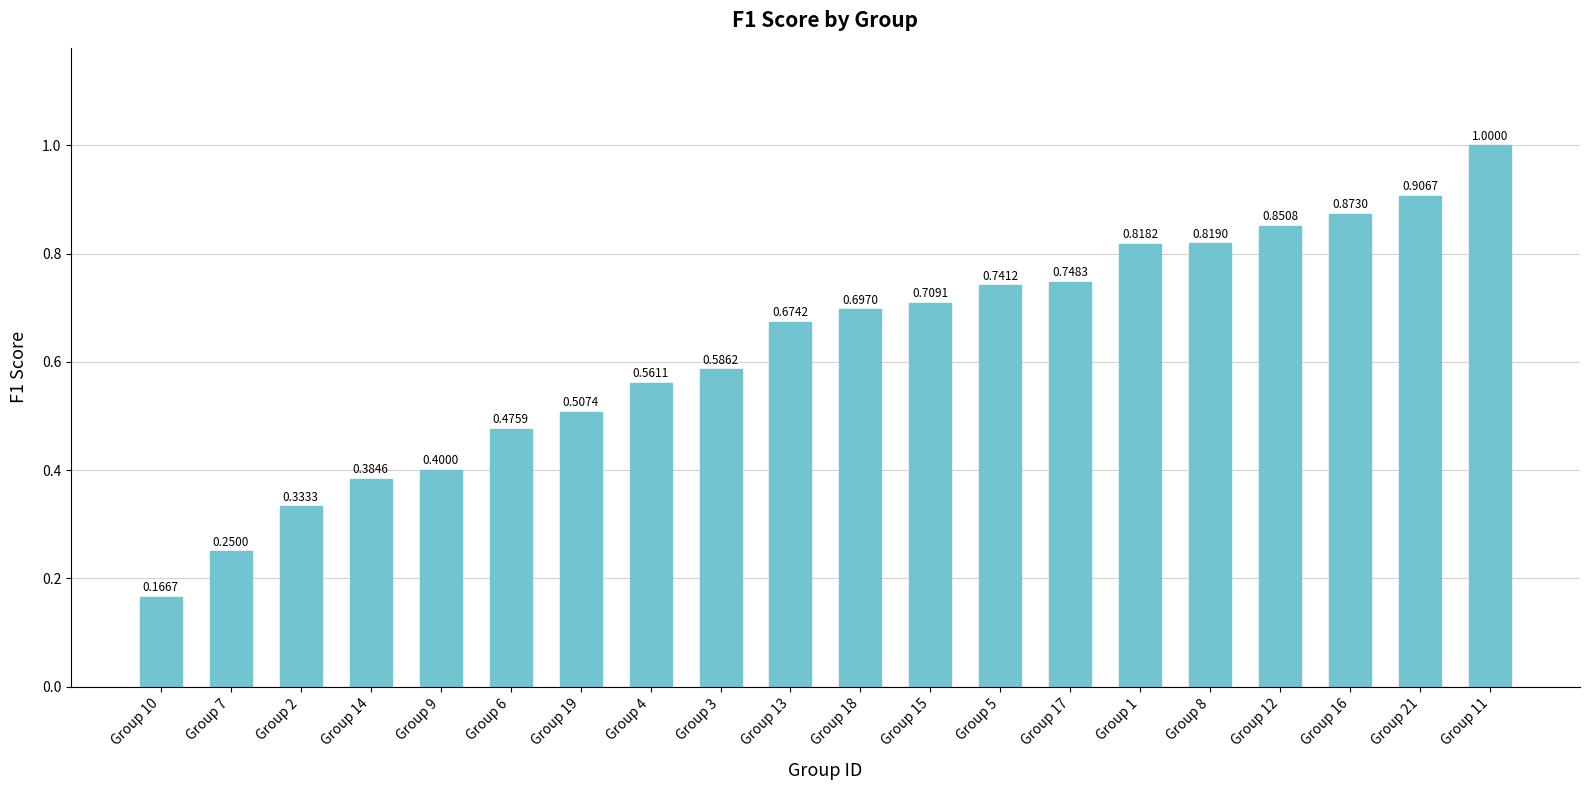

Rank the categories by value from lowest to highest.

Group 10, Group 7, Group 2, Group 14, Group 9, Group 6, Group 19, Group 4, Group 3, Group 13, Group 18, Group 15, Group 5, Group 17, Group 1, Group 8, Group 12, Group 16, Group 21, Group 11